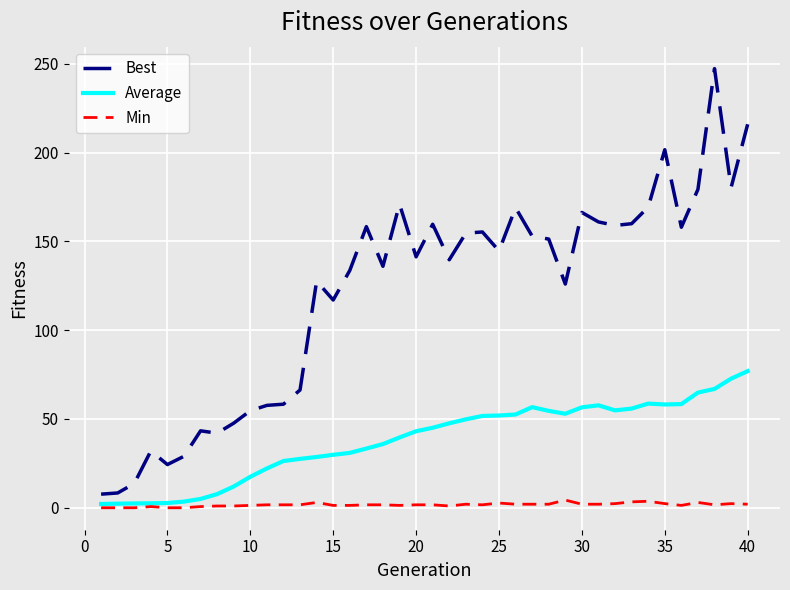

Which series has the largest total across all categories?

Best